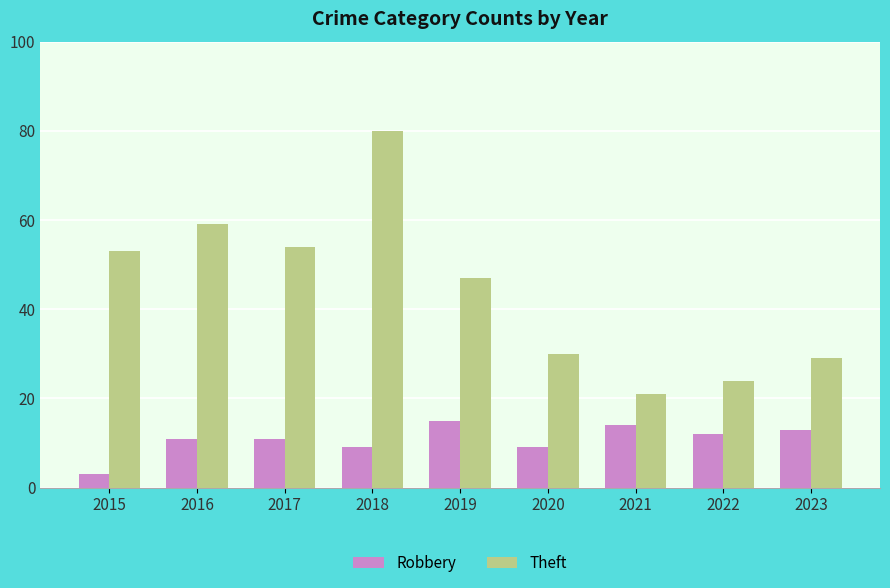

Between 2015 and 2018, which series saw the biggest shift?

Theft